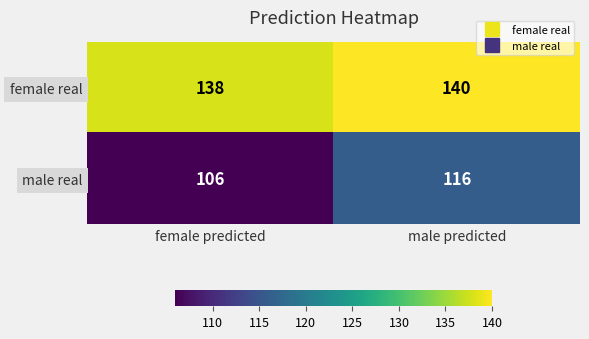

Which label corresponds to the smallest value in the chart?

female predicted